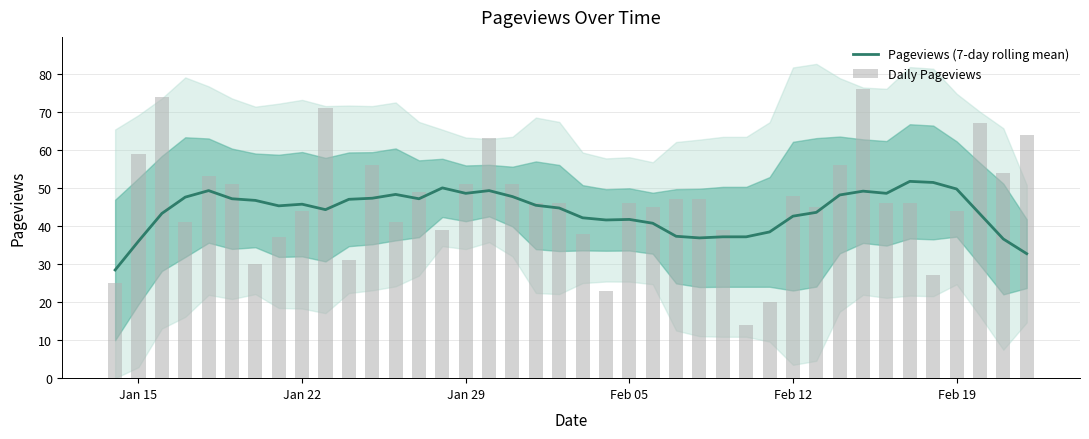

What is the value of the Daily Pageviews bar at the 8th from the left?

37.0